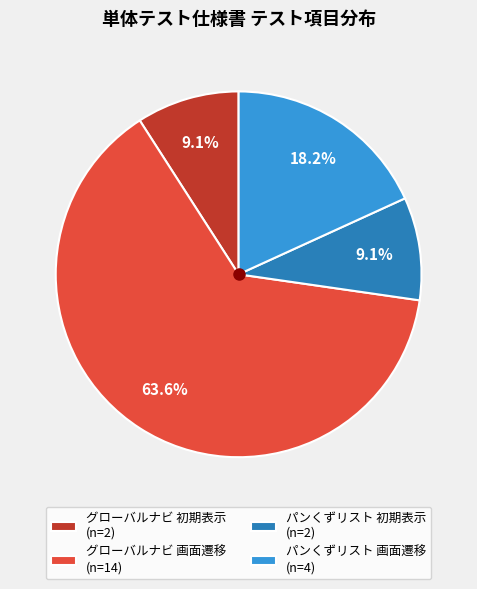

What portion of the pie excludes パンくずリスト 画面遷移?

81.8%